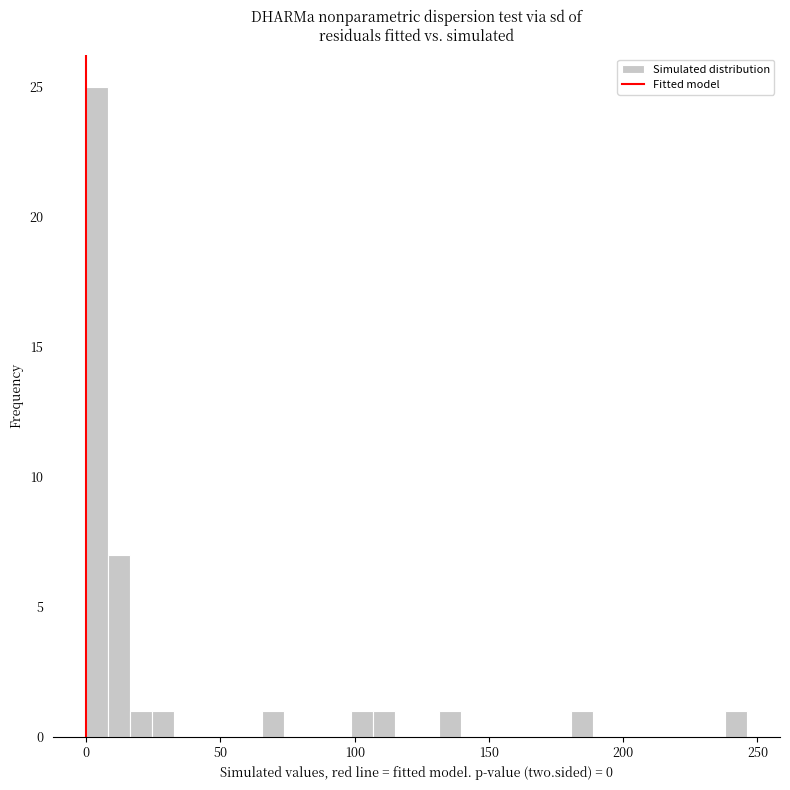

Read against the x-axis, roughly where is the centre of the tallest bar?

5